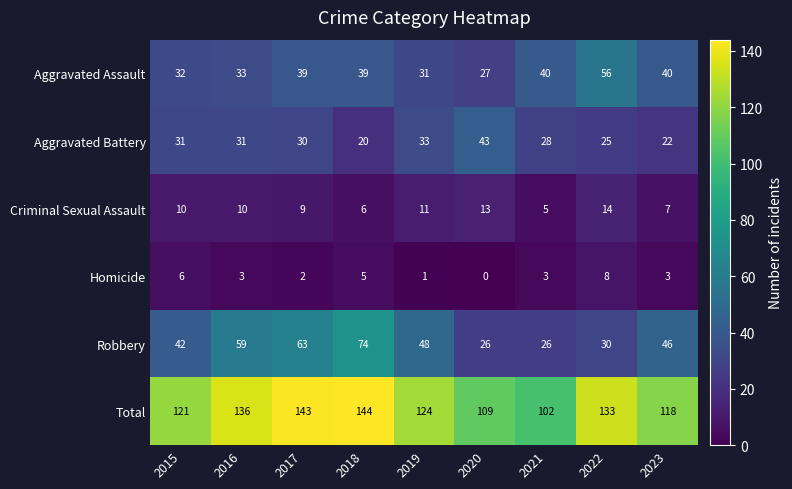

What is the sum of the Aggravated Assault values at 2020 and 2016?

60